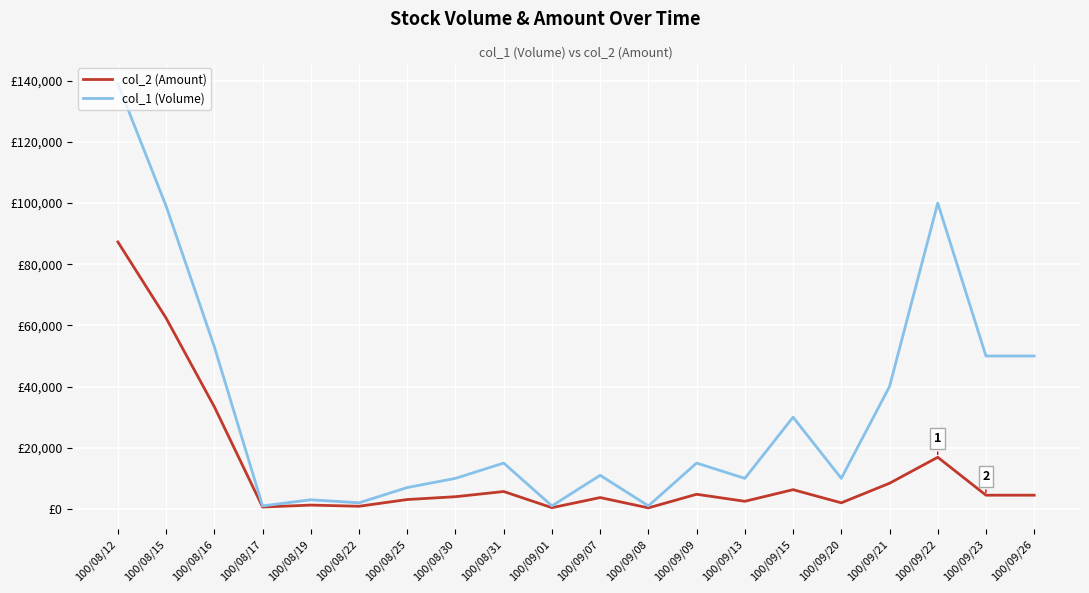

In col_1 (Volume), how many points are higher than both neighbors (excluding endpoints)?

6